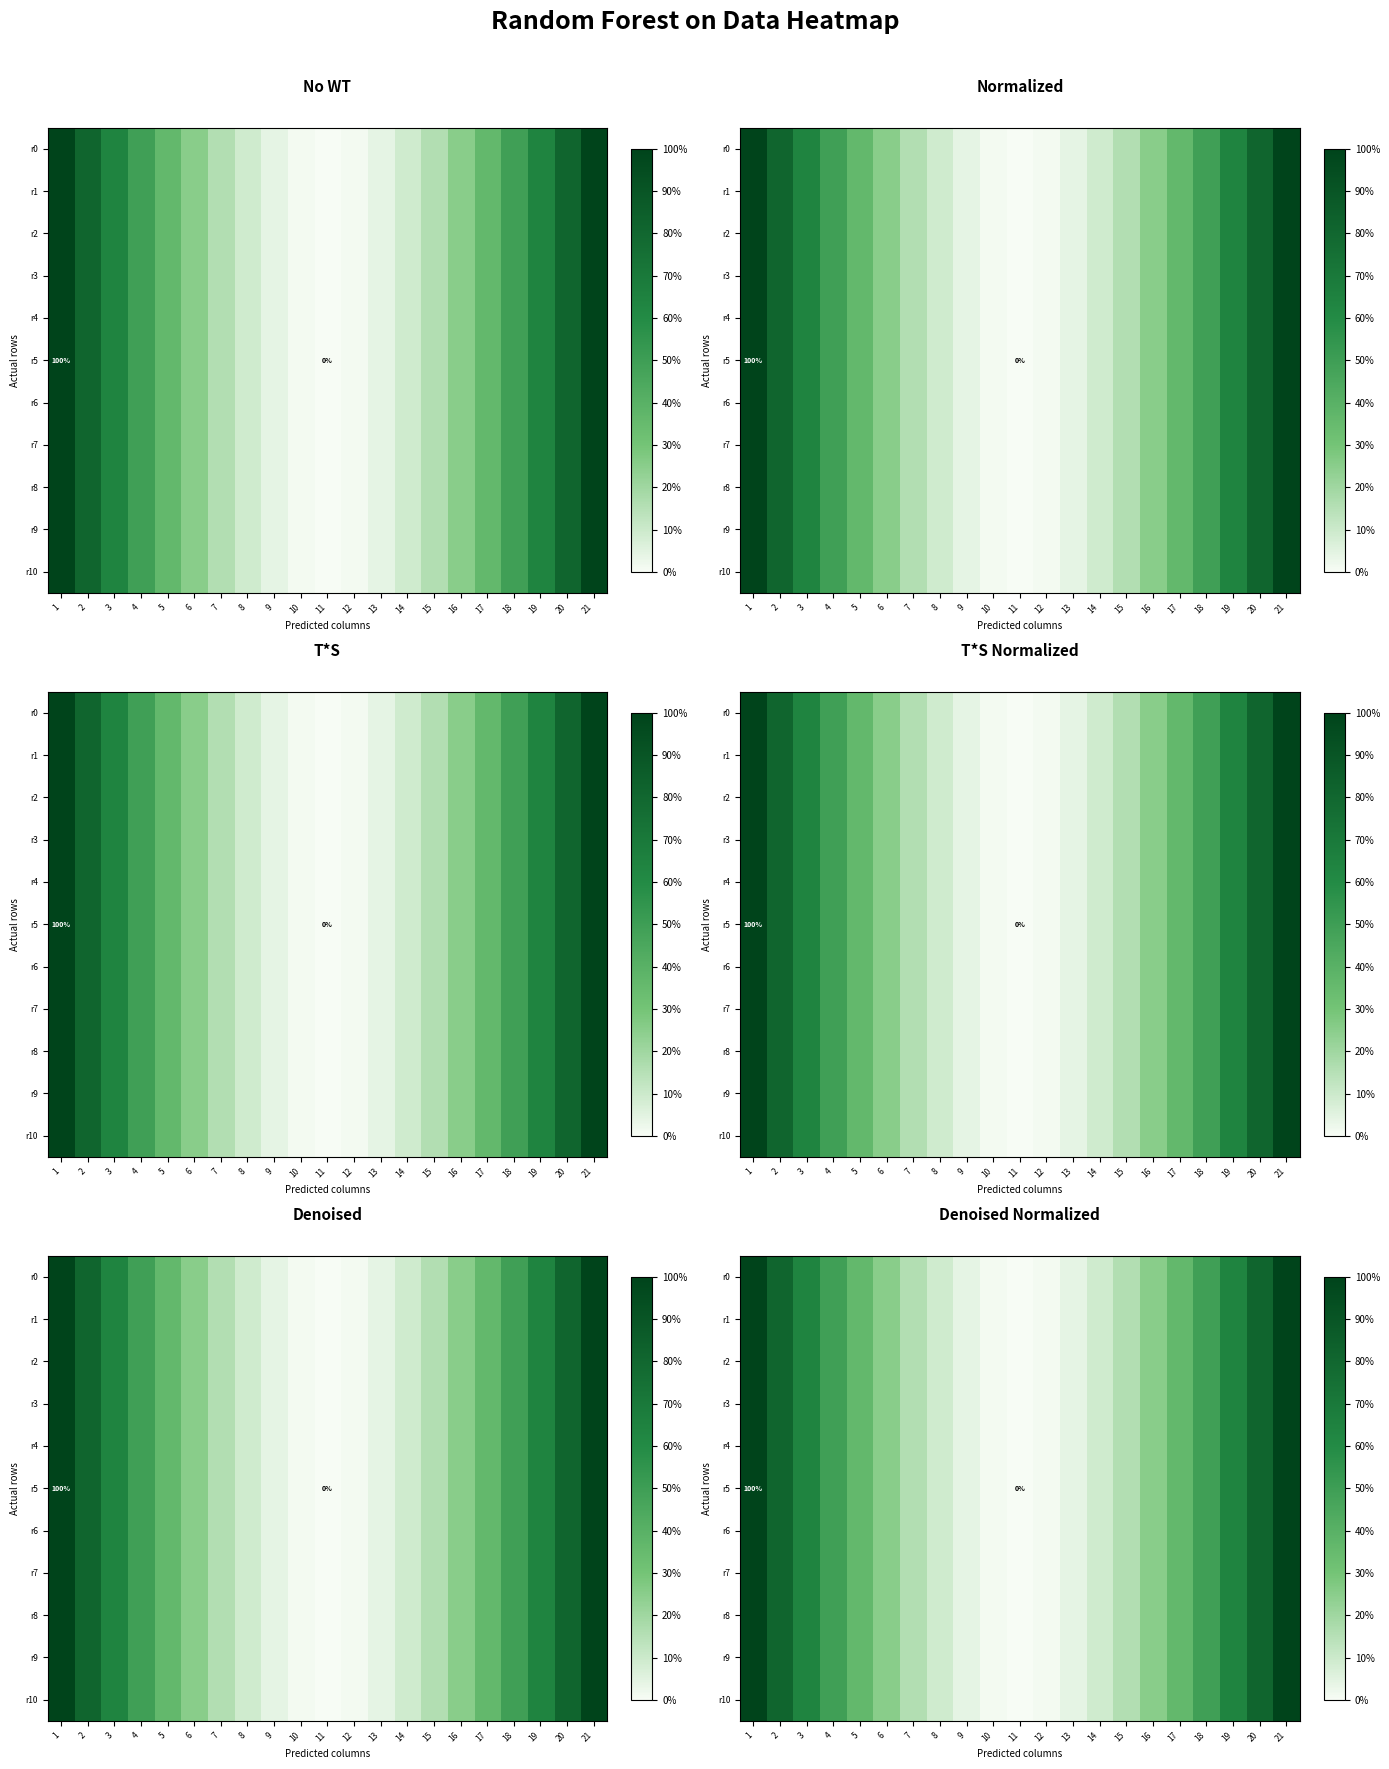

Is the value of r0 at 17 greater than the value of r2 at 11?

Yes